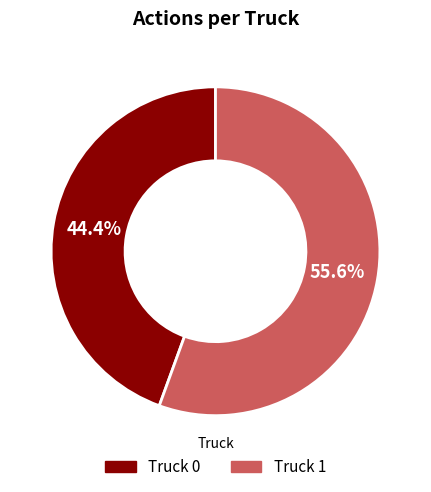

To the nearest percent, what portion does Truck 0 represent?

44%